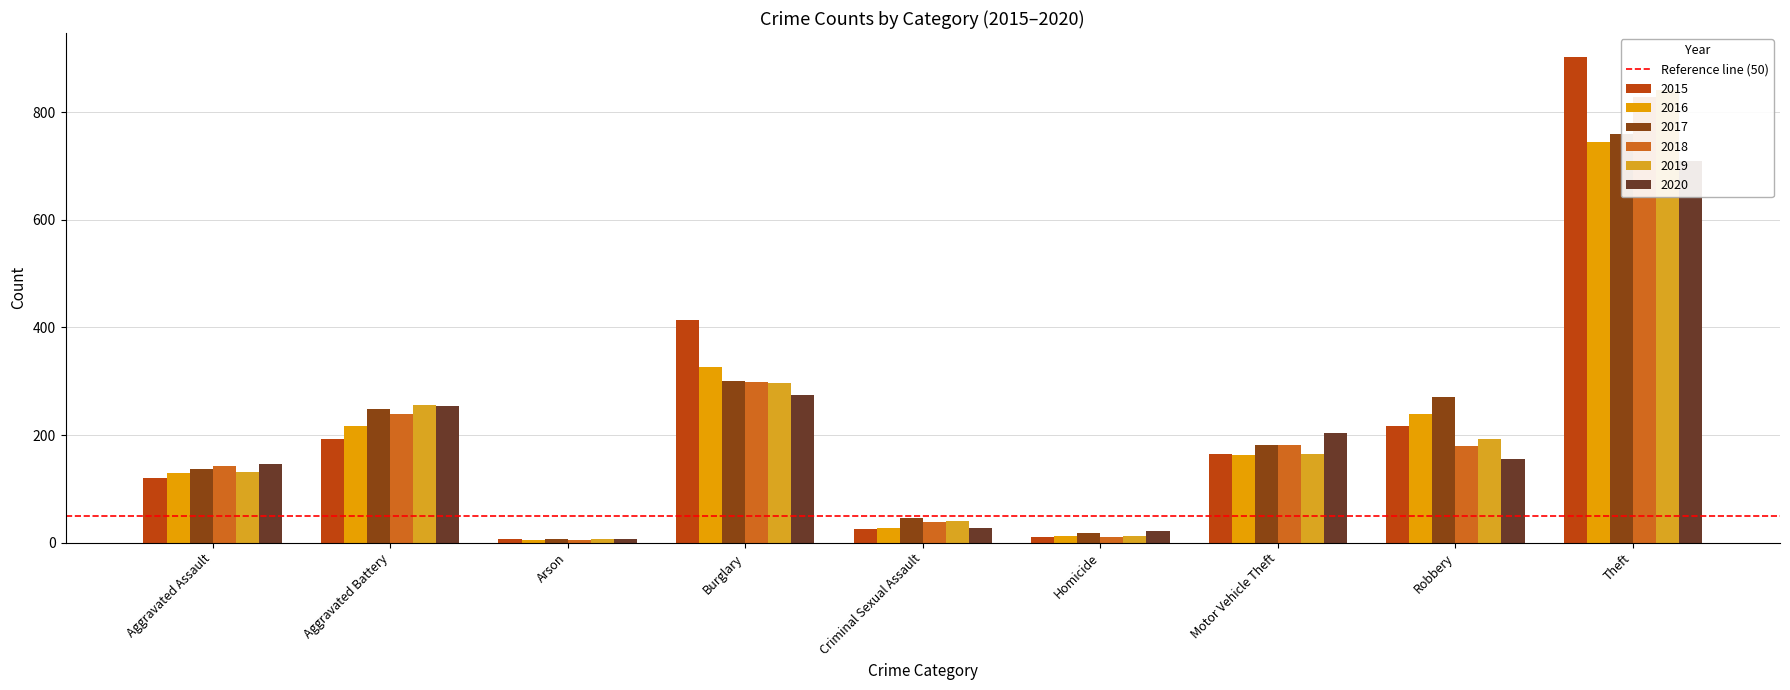

What is the maximum value shown in the chart?

902